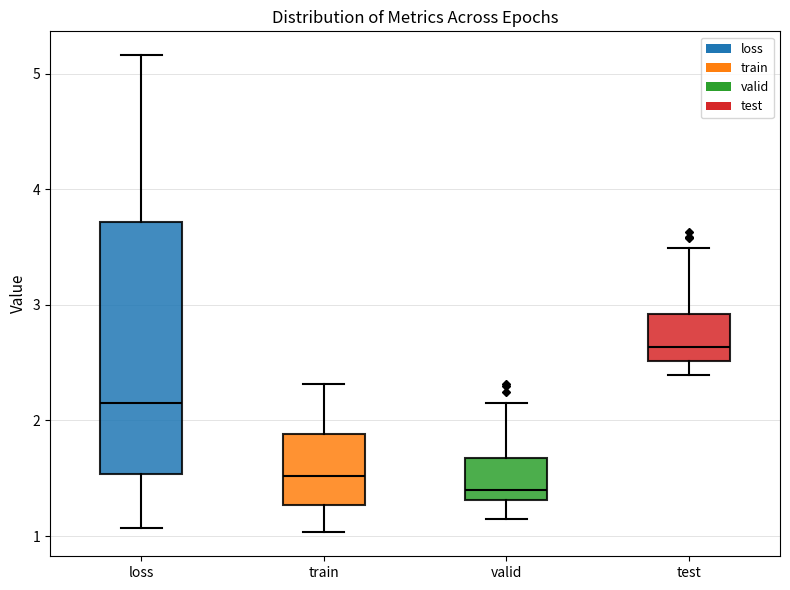

Which box is the tallest, from its lower edge to its upper edge?

loss